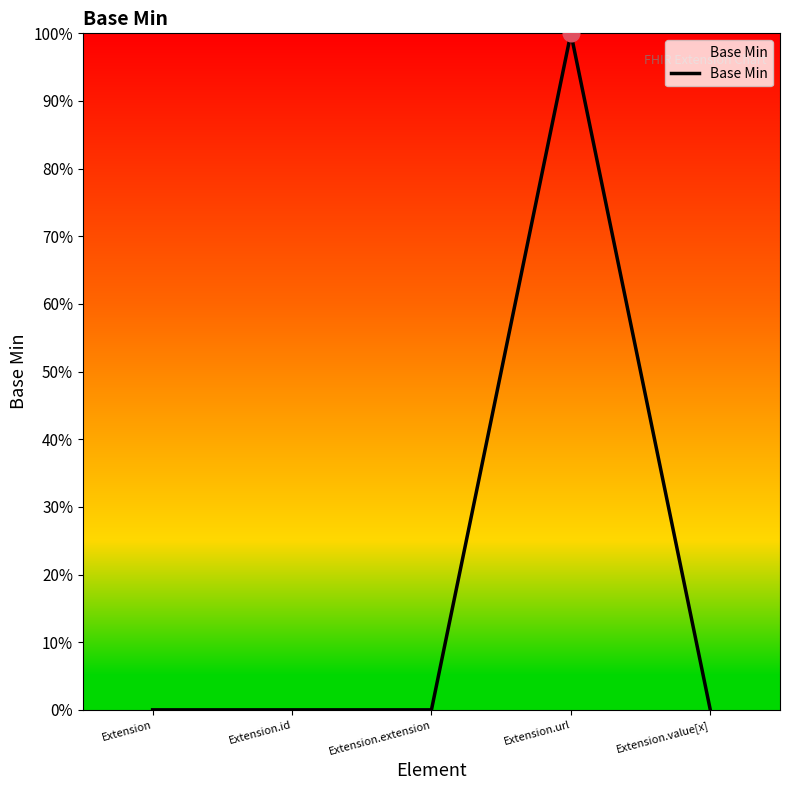

The value at Extension is 0. True or false?

True